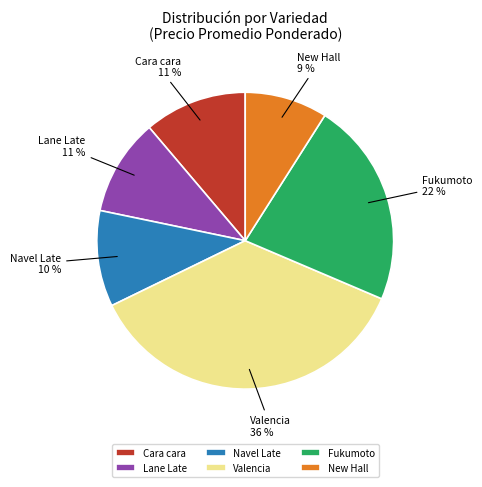

To the nearest percent, what is the difference between the Lane Late and New Hall slice percentages?

2%